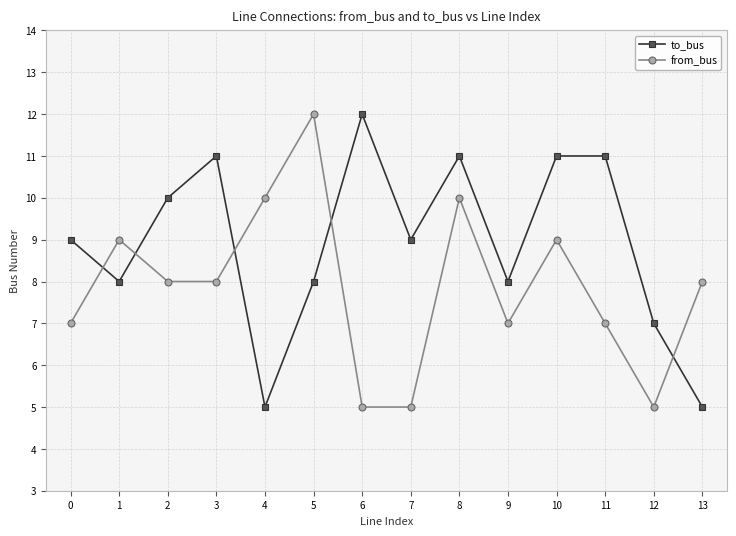

Is the value of from_bus at 10 greater than the value of to_bus at 11?

No